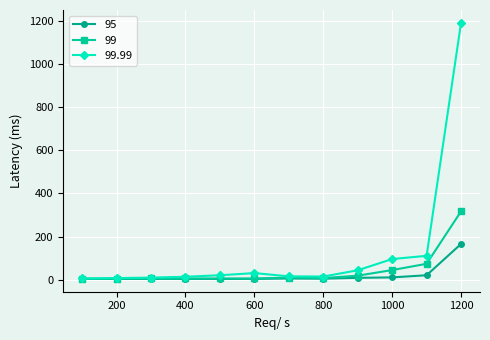

What is the greatest value displayed?

1190